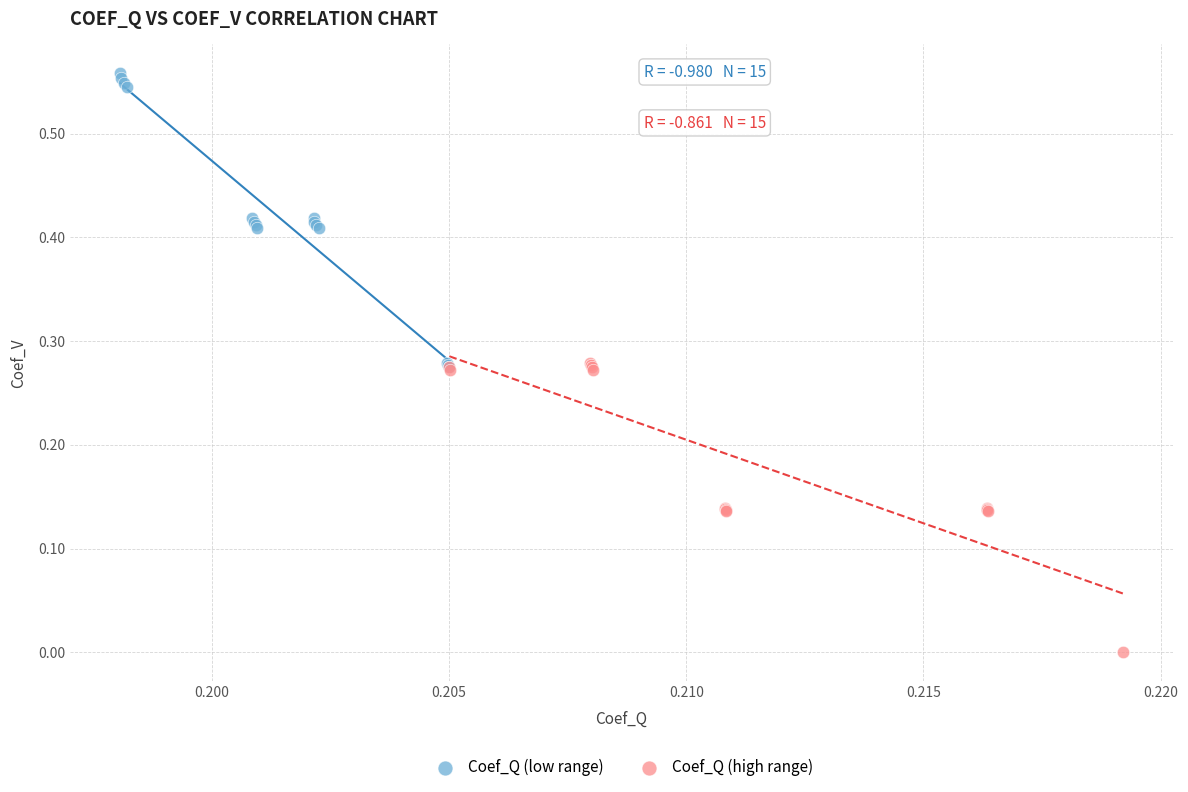

Which series has the widest spread of Y values?

Coef_Q (low range)